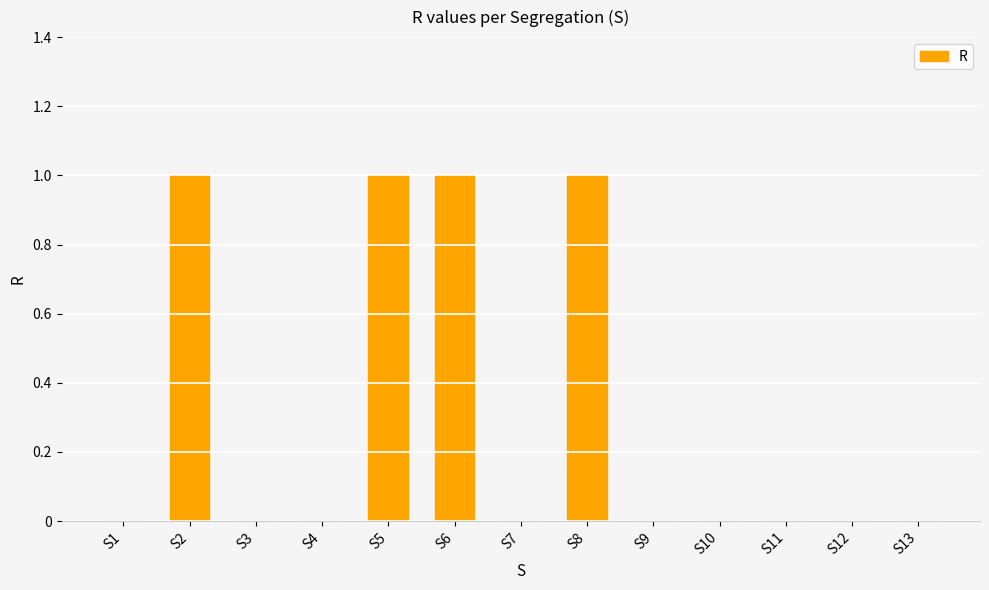

Count the values in the range 0 to 1.

13